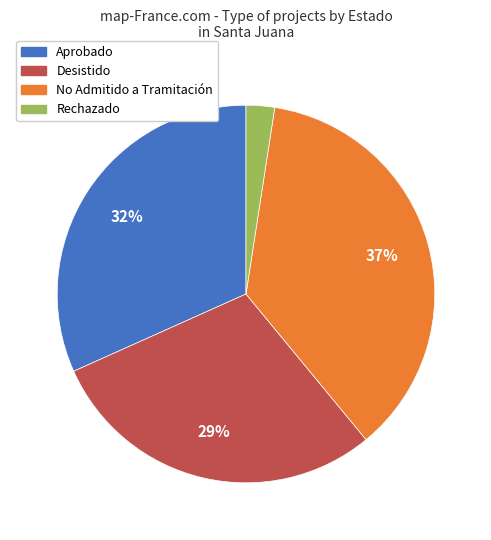

To the nearest percent, what is the average slice percentage?

25%